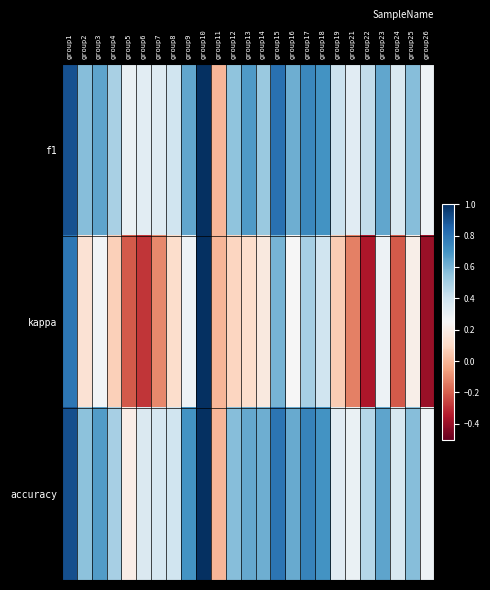

Which series has the largest total across all categories?

accuracy